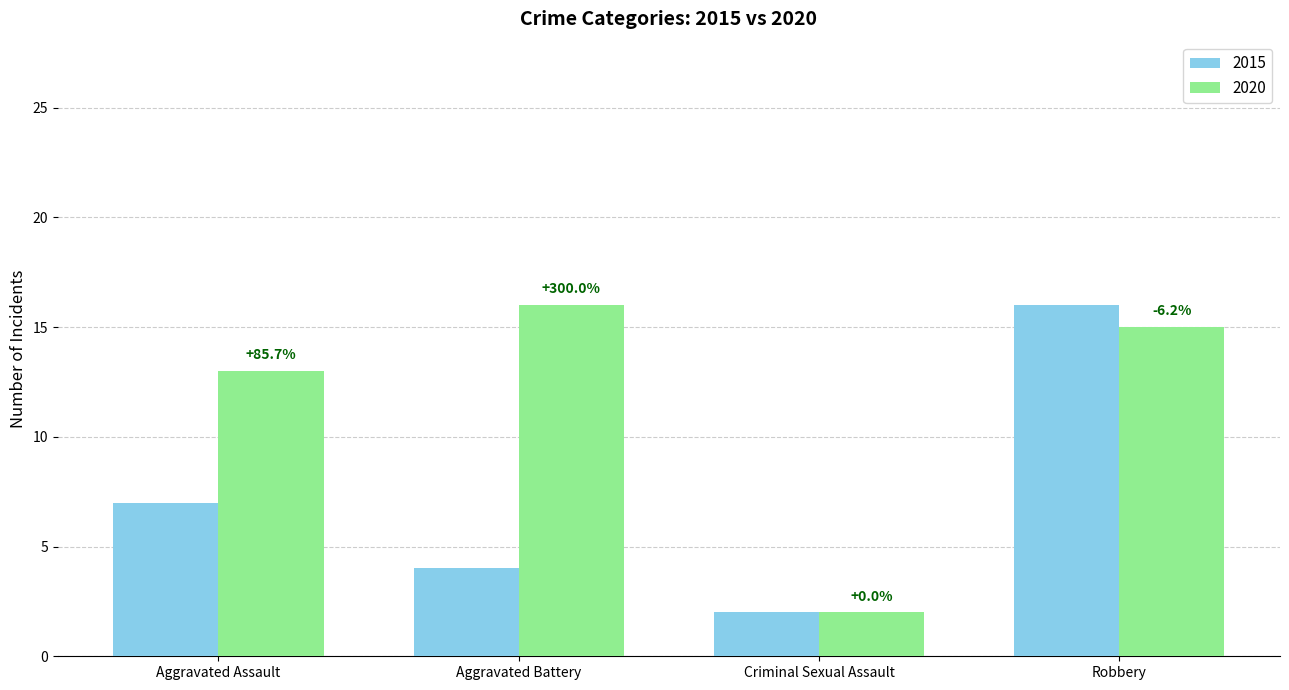

Are the bars horizontal?

No